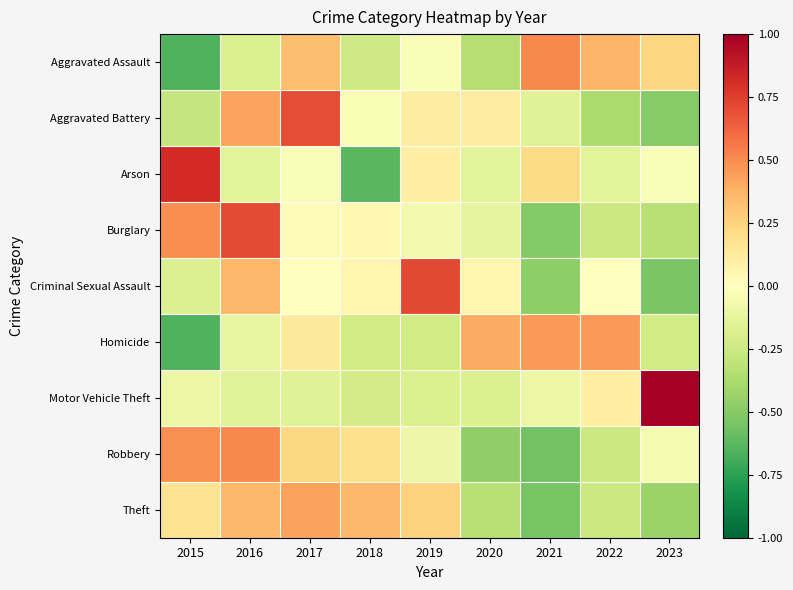

Which series has the largest range (max minus min)?

Arson